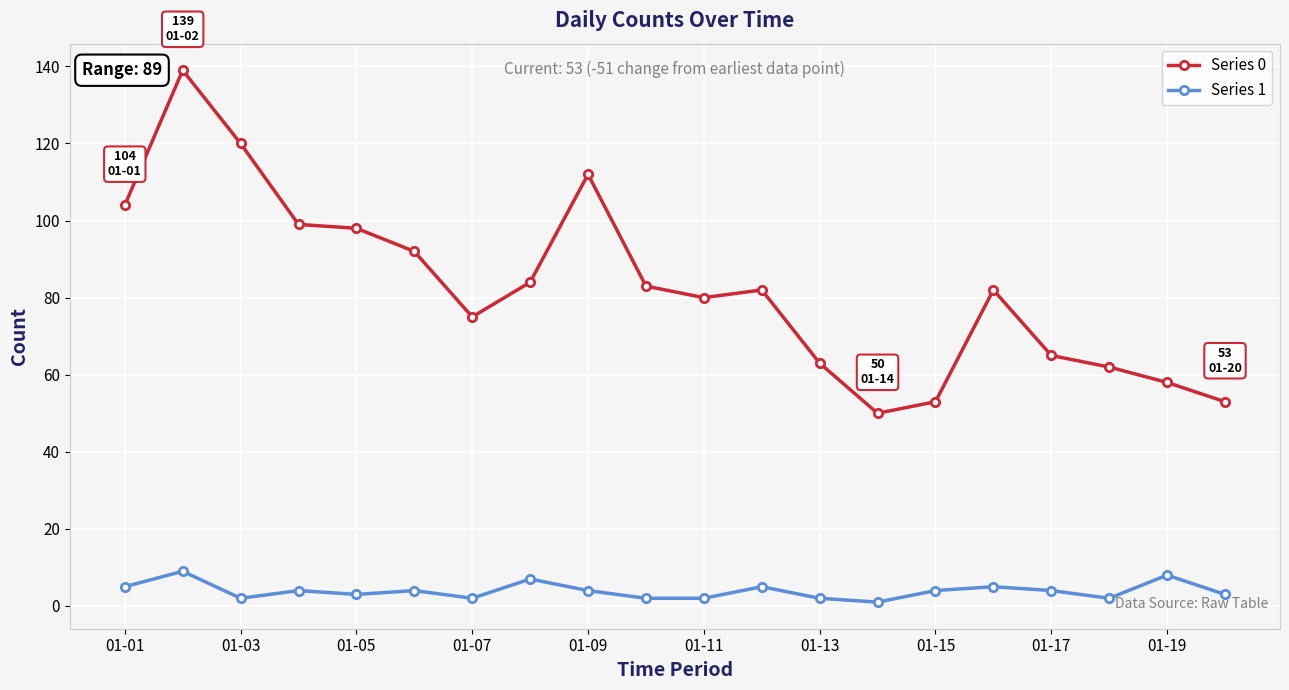

Which series has the largest range (max minus min)?

Series 0